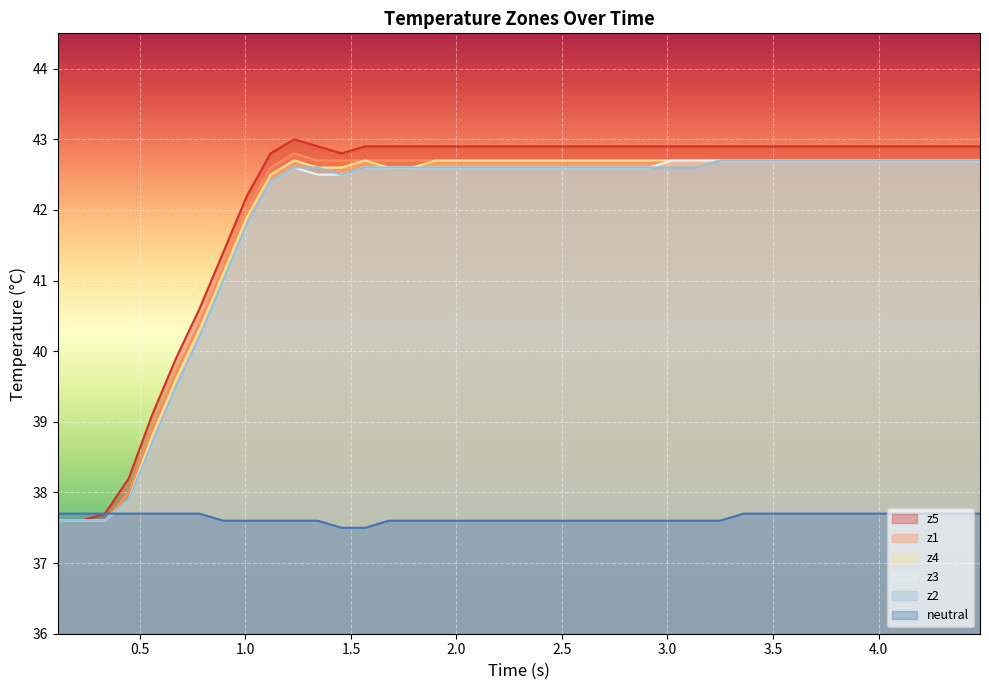

What is the lowest value of the neutral series?

37.5